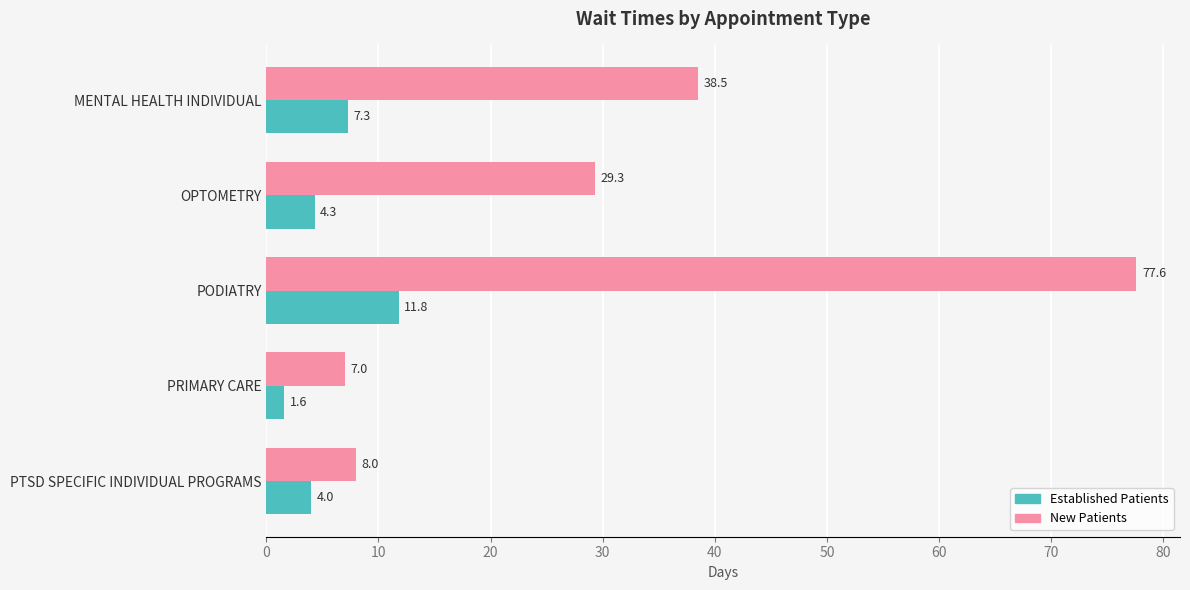

What is the total value across all series at MENTAL HEALTH INDIVIDUAL?

45.8